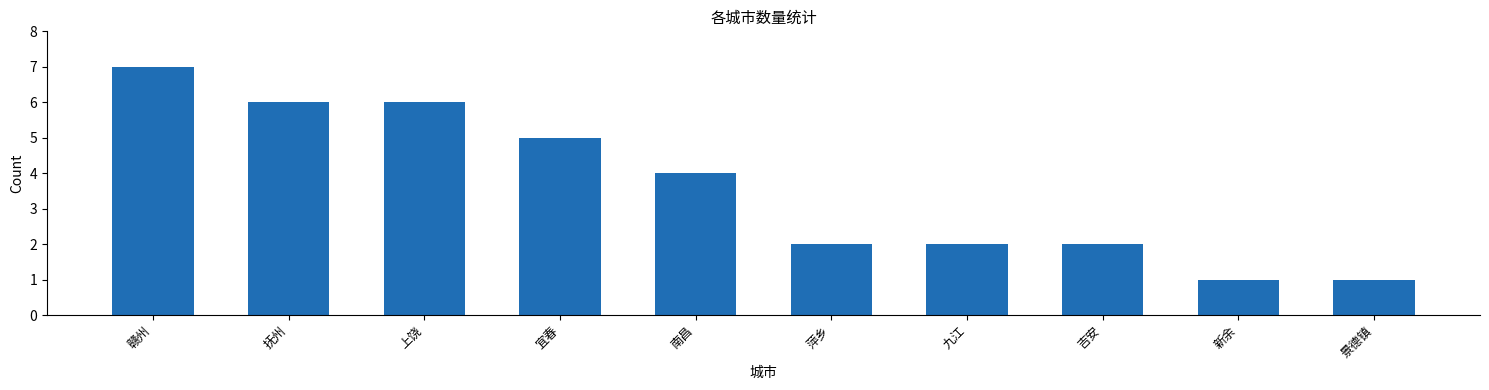

What is the value of the 8th bar from the left?

2